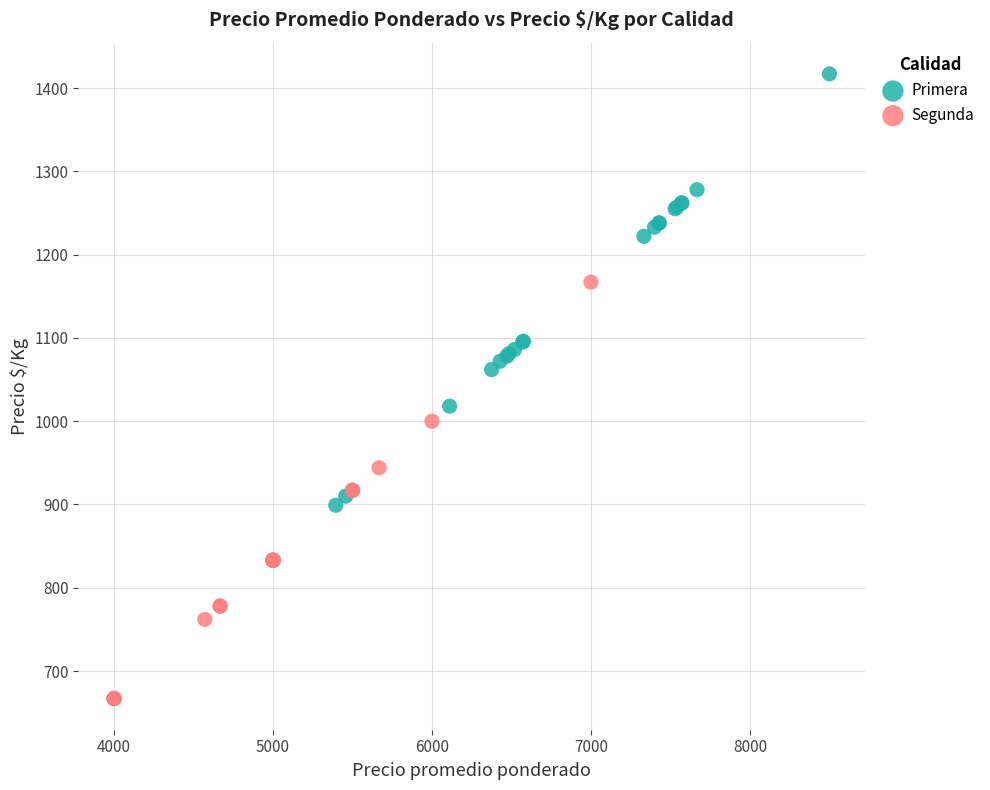

Which series contains the highest Y value?

Primera